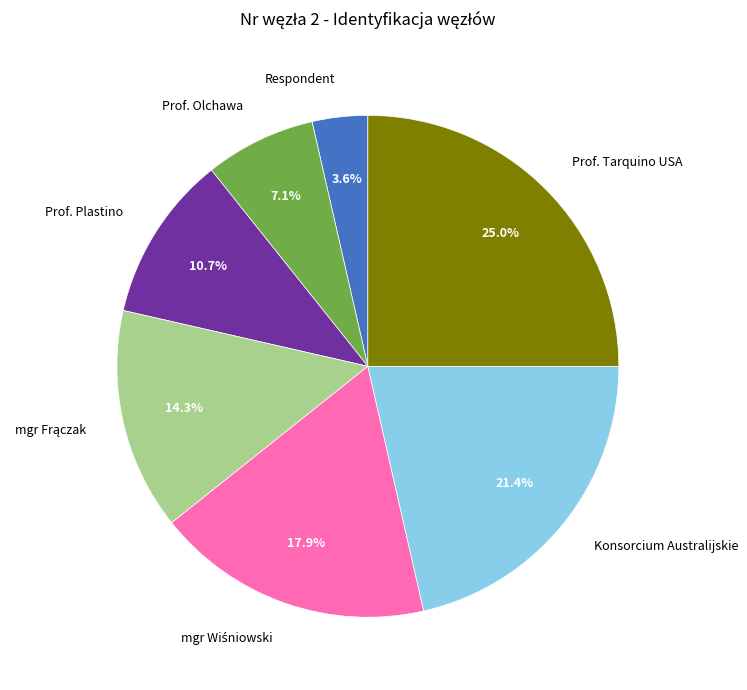

Does any single category account for the majority?

No